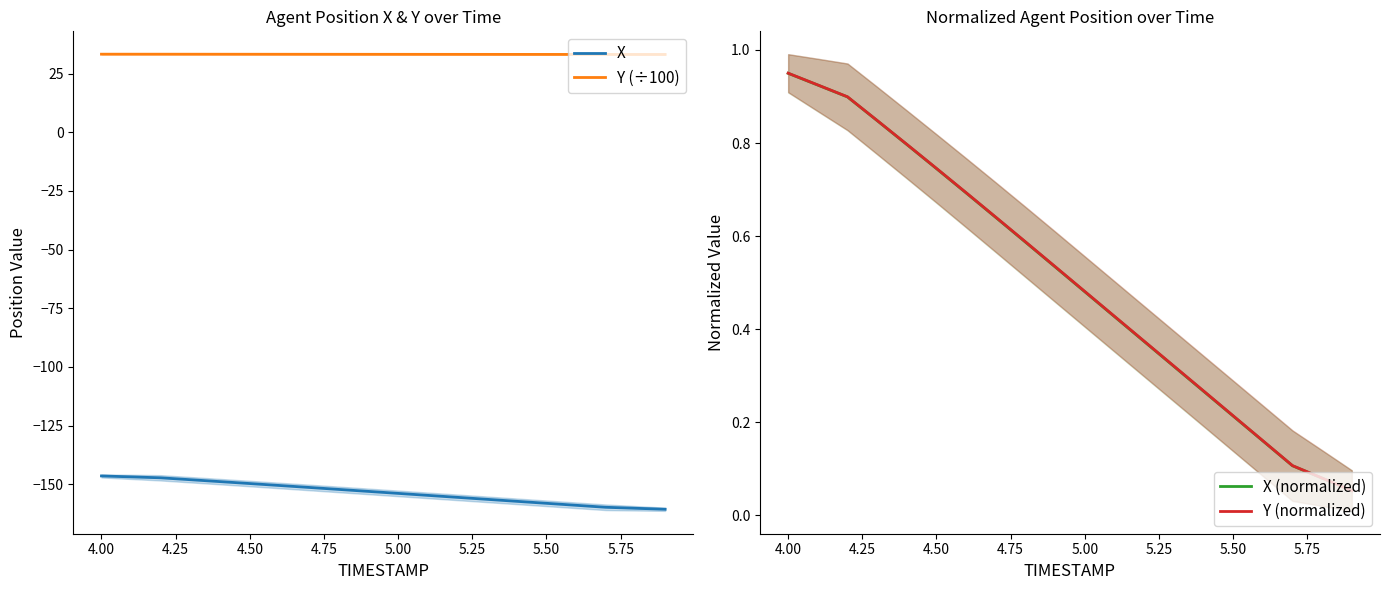

At which label does X (normalized) reach its peak?

4.00